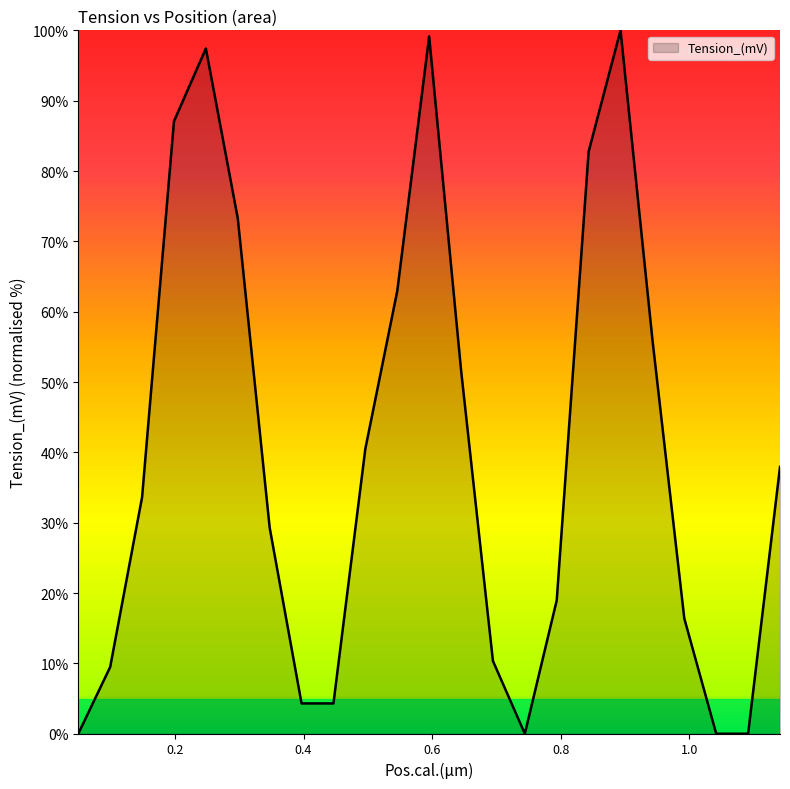

What is the difference between the maximum and minimum values?

100.0